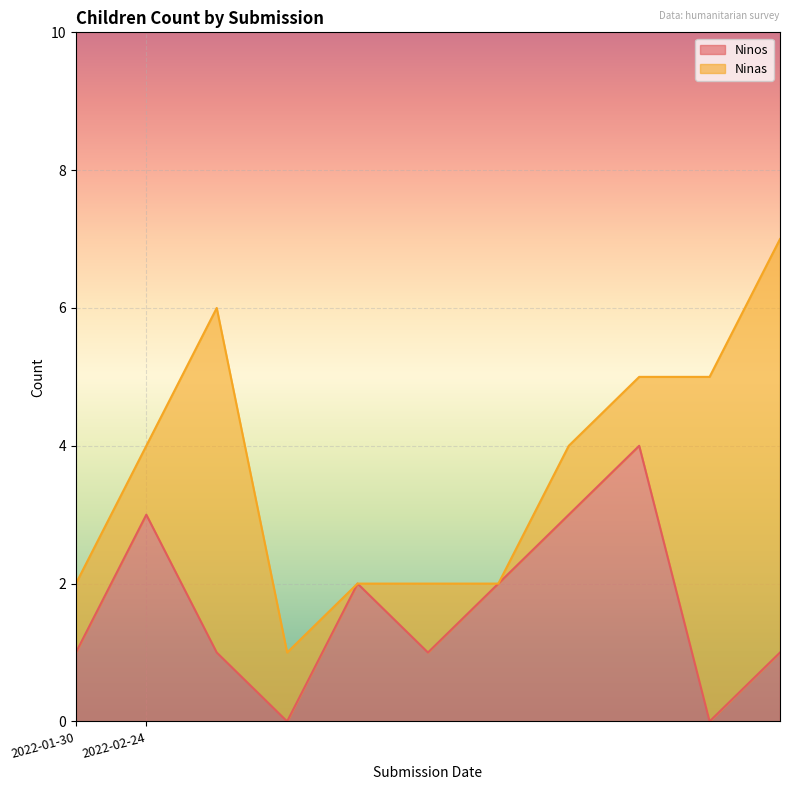

What is the highest value of the Ninos series?

4